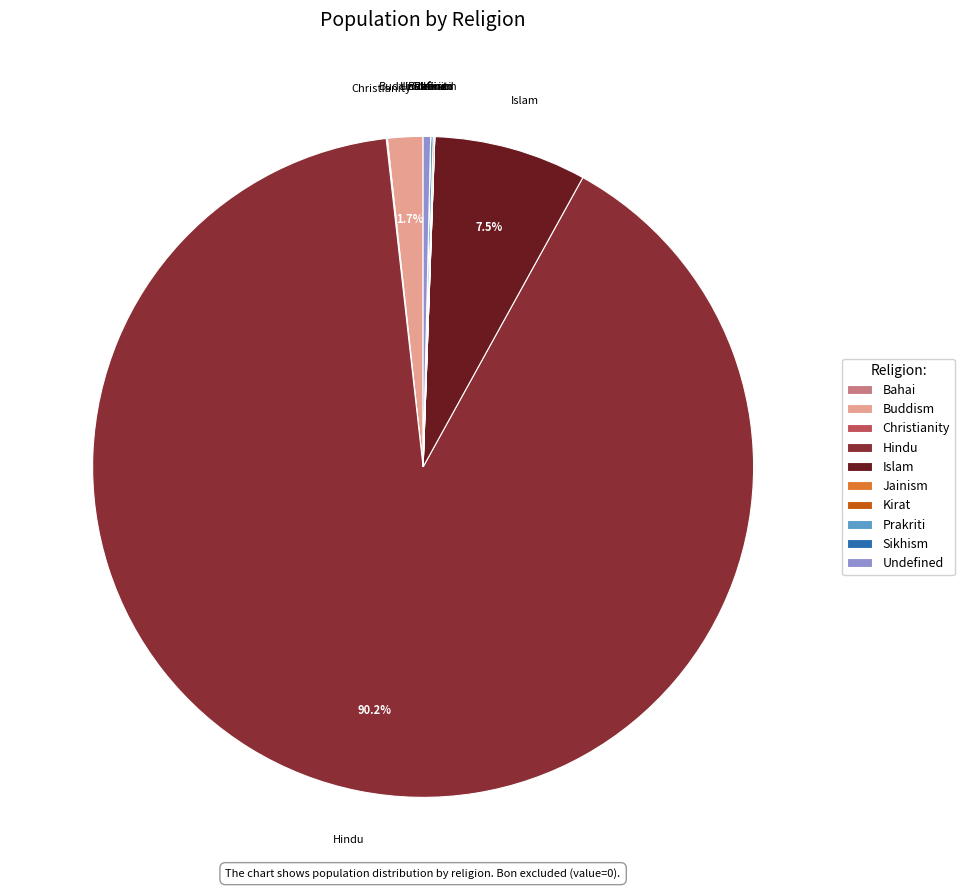

Does any single category account for the majority?

Yes